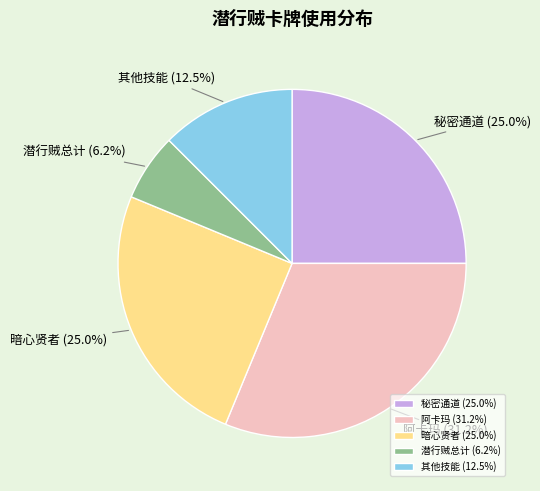

What is the largest slice in the pie chart?

阿卡玛